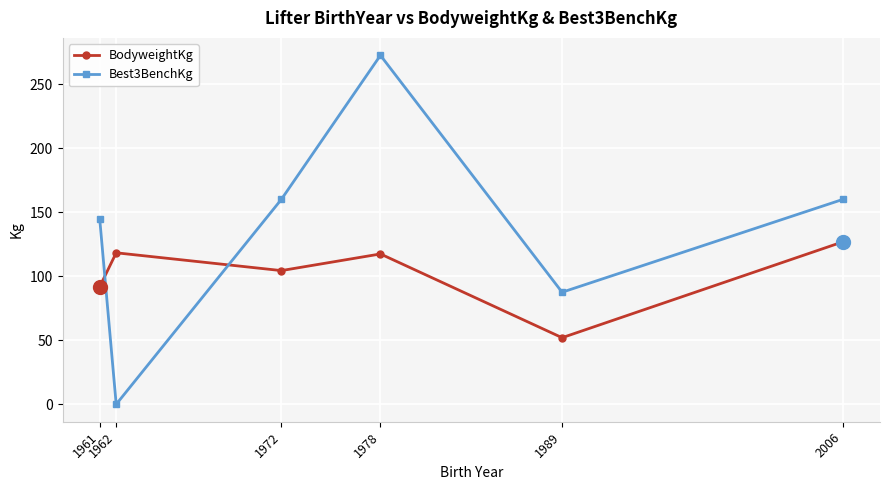

How many distinct data groups are displayed?

2